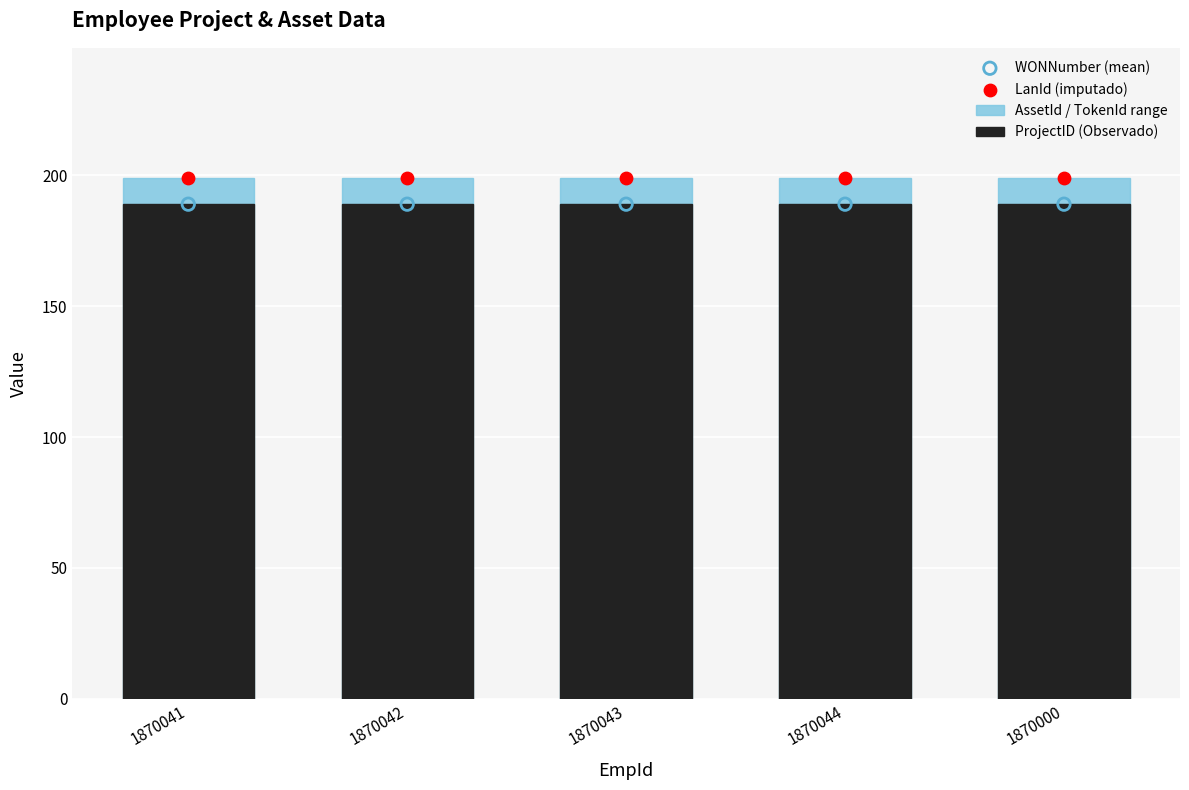

Which series reaches the maximum Y coordinate?

AssetId / TokenId range